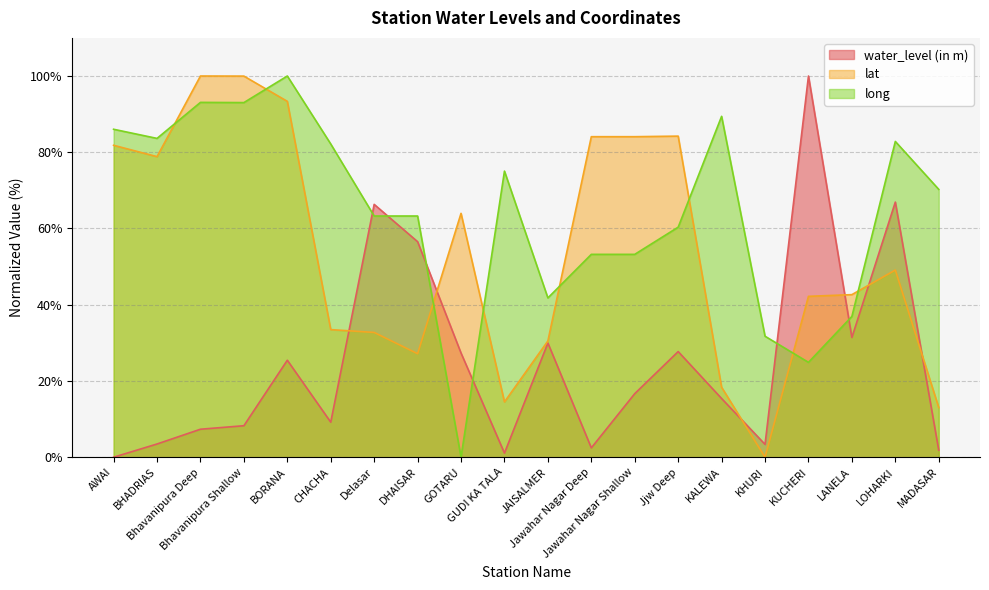

At which category is the sum across all series the highest?

BORANA